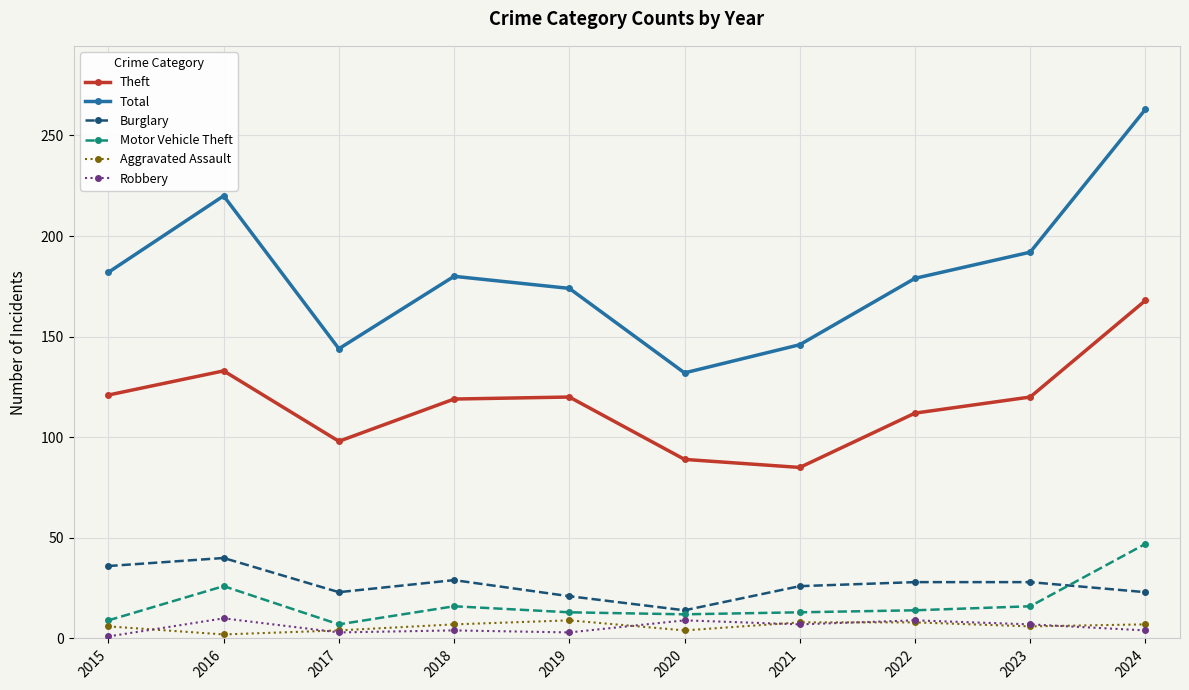

True or false: Total and Theft cross at least once.

False